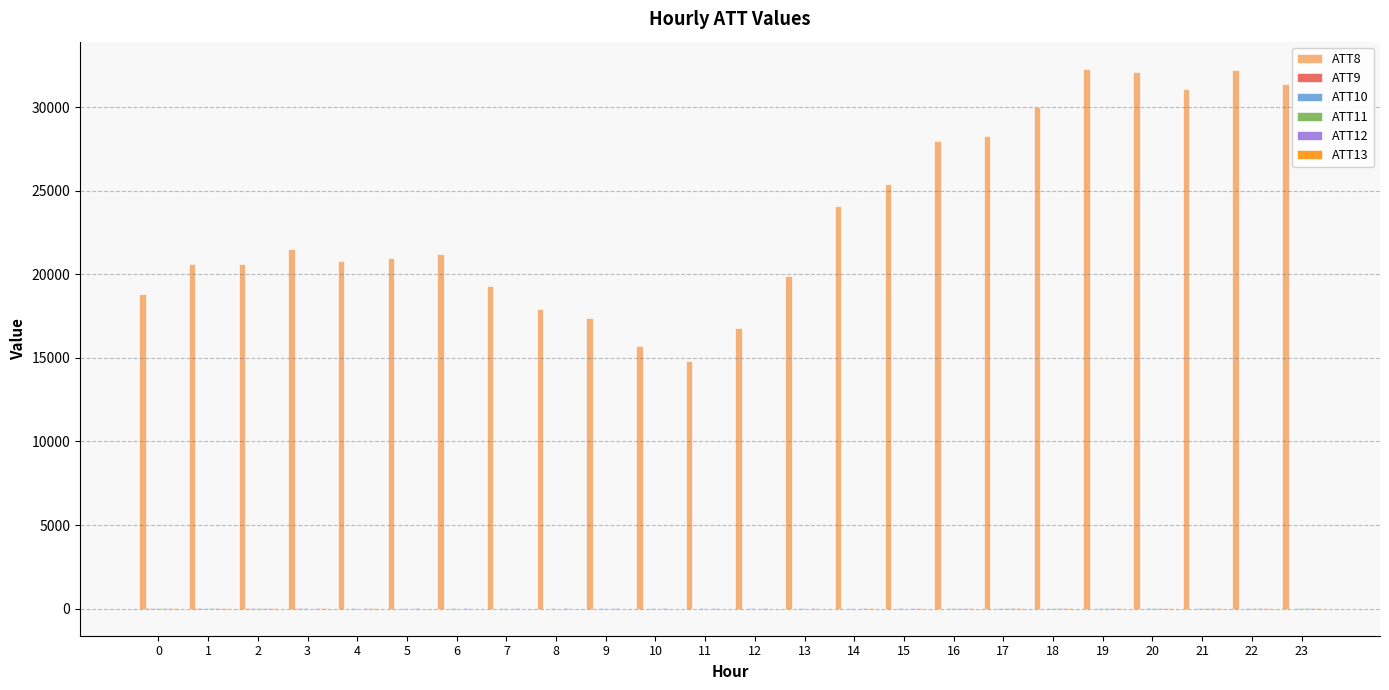

Which series has the largest total across all categories?

ATT8